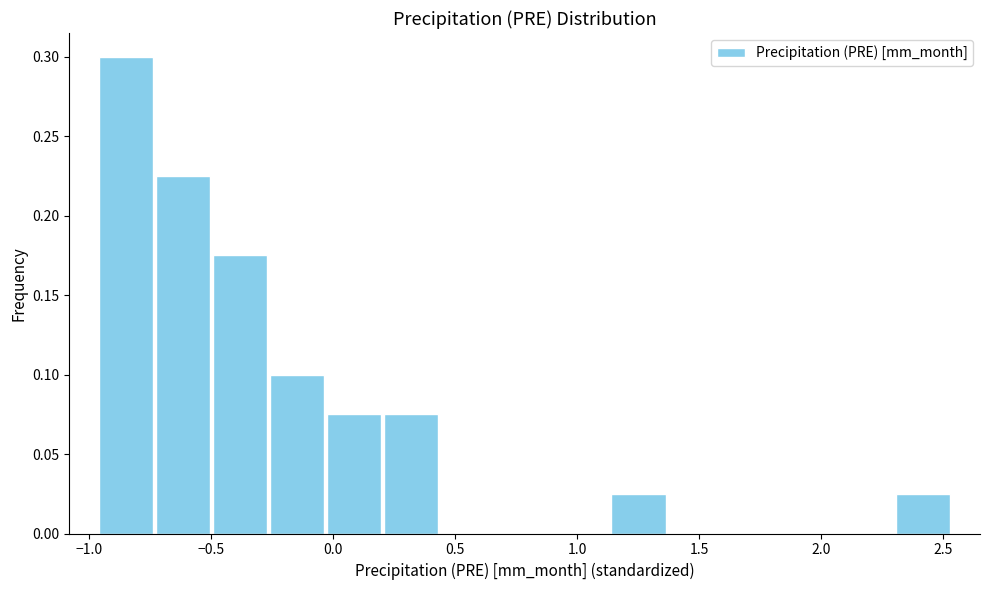

Which range on the x-axis has the tallest bar?

-0.95 to -0.75